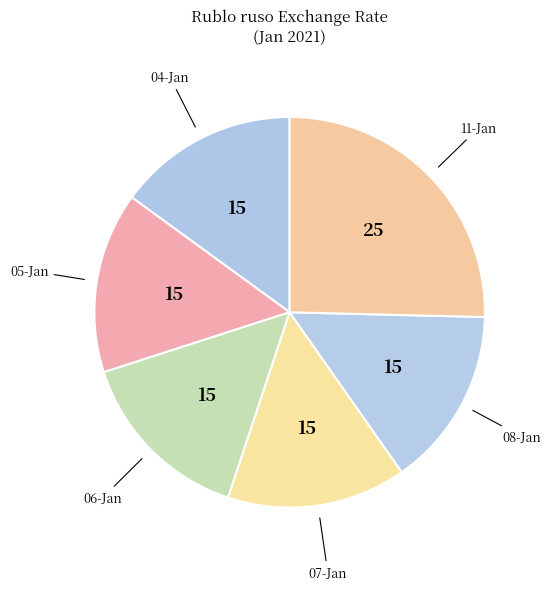

Count the number of slices in the pie.

6